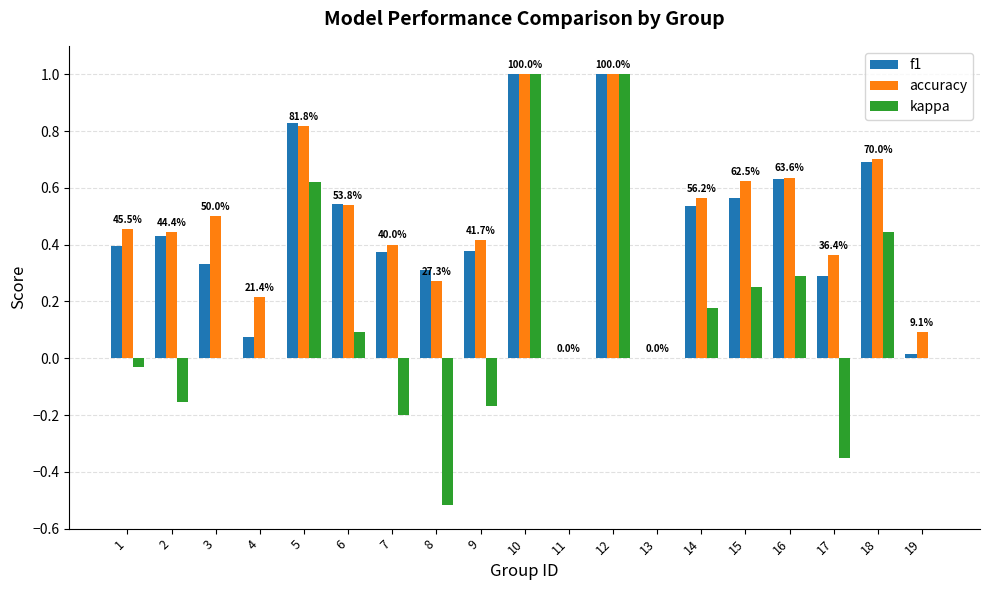

Which series has the largest total across all categories?

accuracy